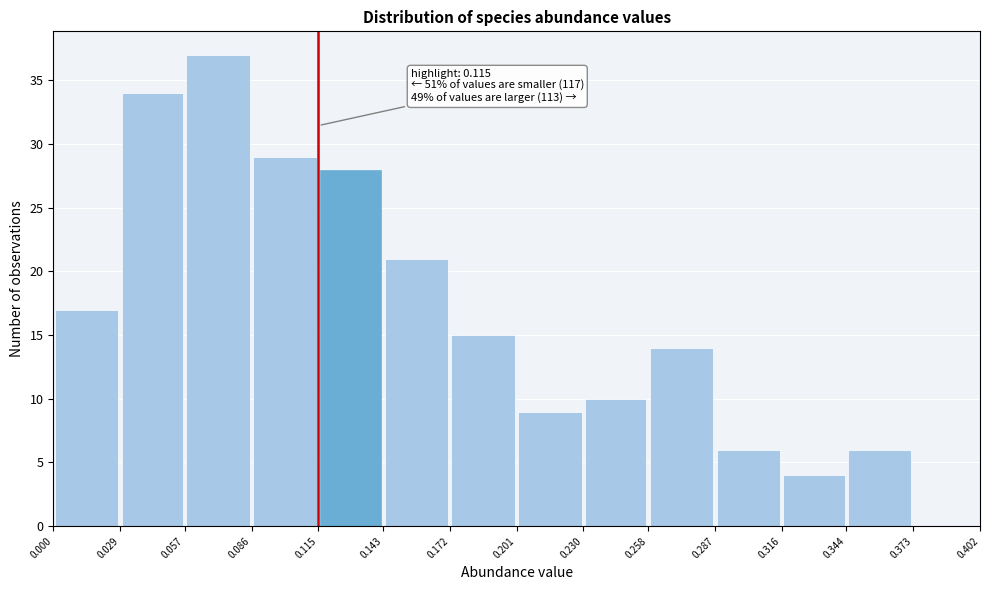

Over which range of the x-axis is the bar tallest?

0.057 to 0.086